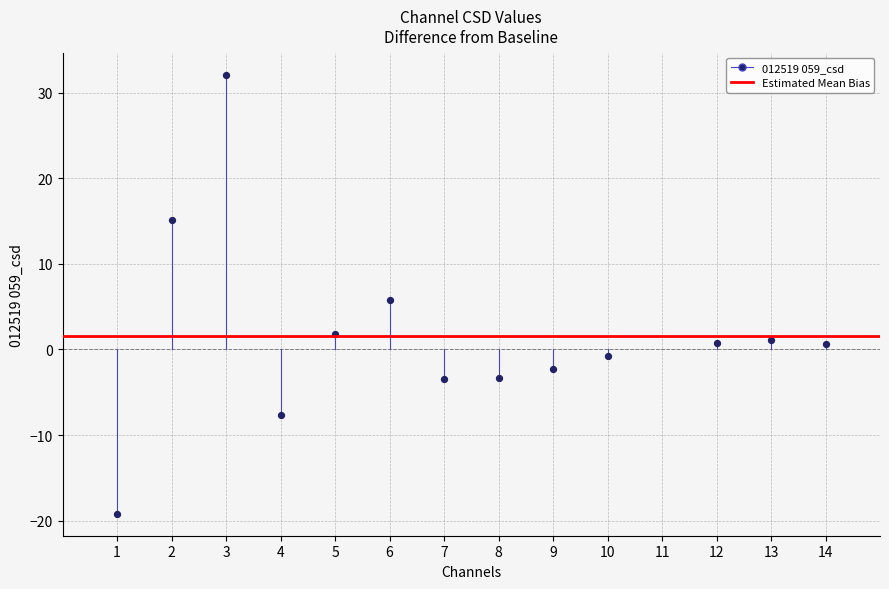

What is the range of Y values (max minus min)?

51.3